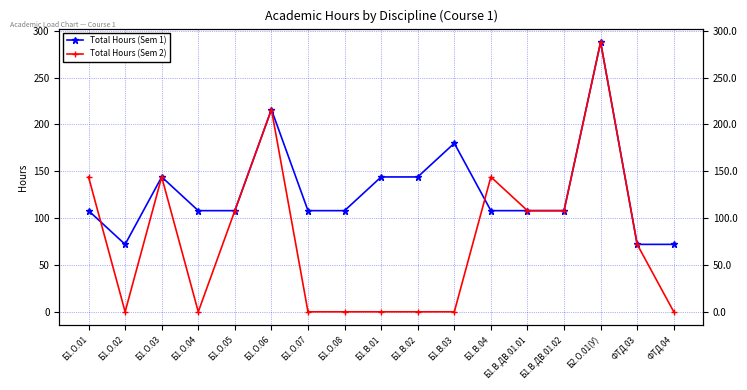

The value of Total Hours (Sem 2) at Б1.О.05 is 30. True or false?

False